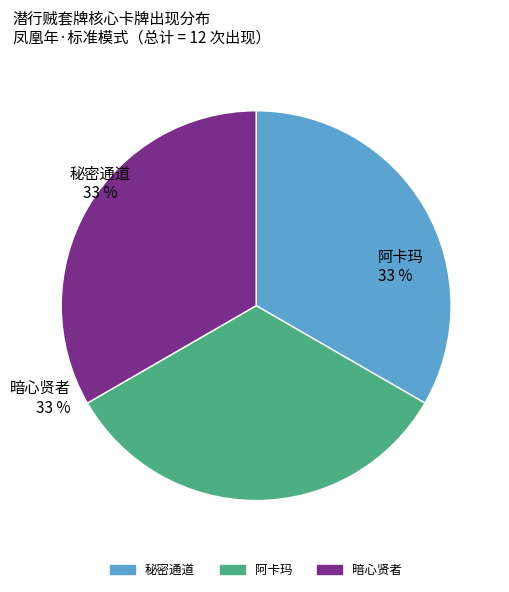

Is there any slice that represents more than half of the pie?

No